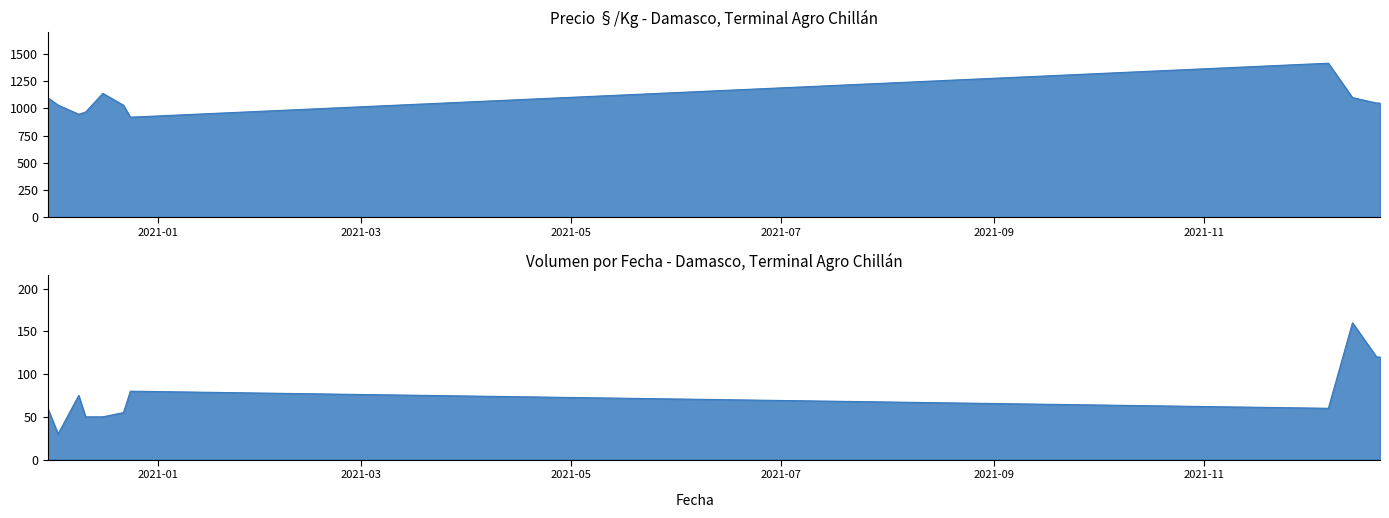

List the labels in order of Volumen value, smallest first.

2020-12-03, 2020-12-11, 2020-12-16, 2020-12-22, 2020-11-30, 2021-12-07, 2020-12-09, 2020-12-24, 2021-12-21, 2021-12-22, 2021-12-14